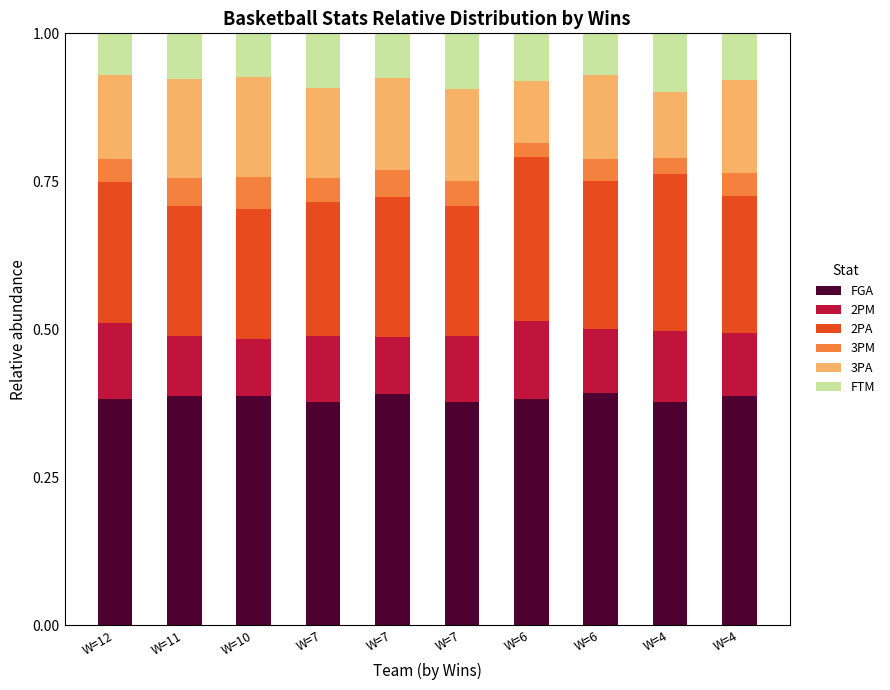

How many bars are there in total?

10